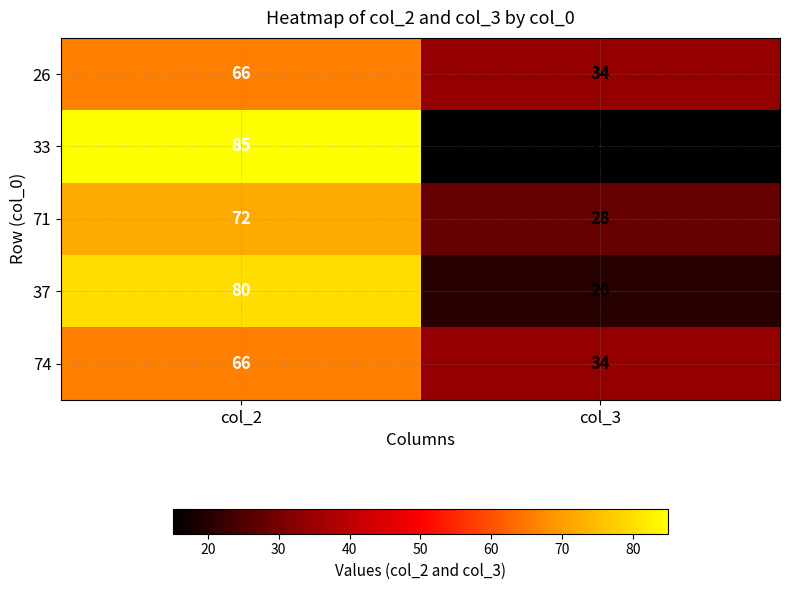

Reading left to right, what are all the values shown in this chart?

26: 66	34
33: 85	15
71: 72	28
37: 80	20
74: 66	34